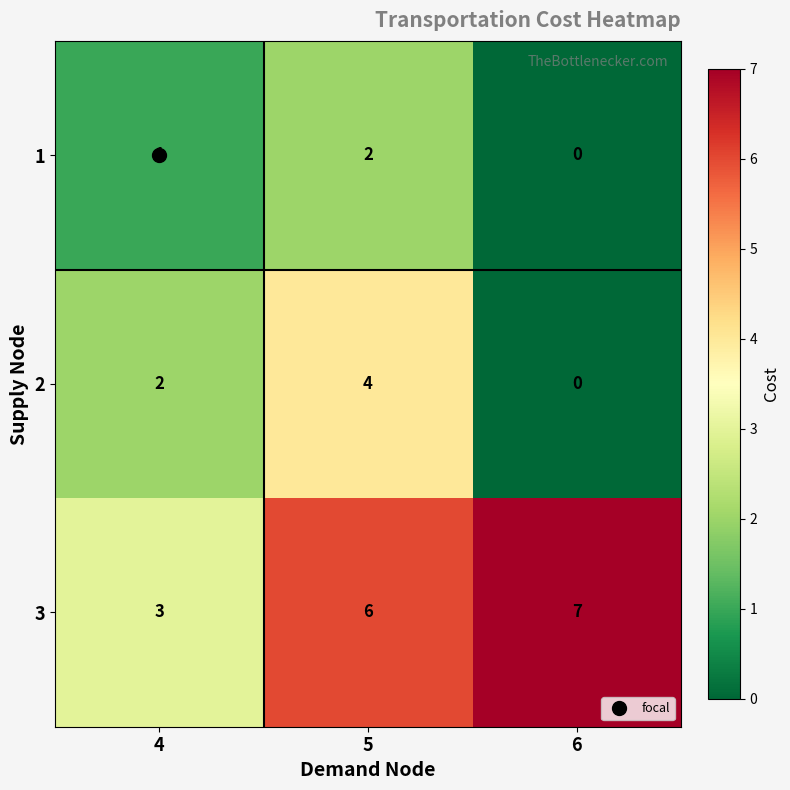

What is the difference between the 2 values at 6 and 5?

4